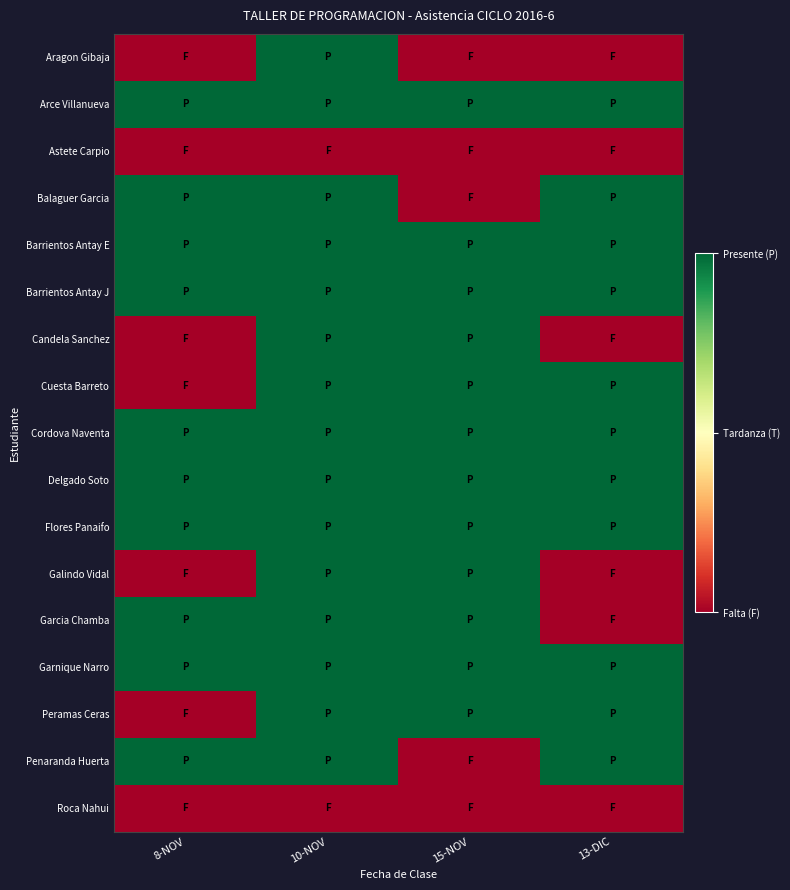

What is the spread (max minus min) of values at 15-NOV?

1